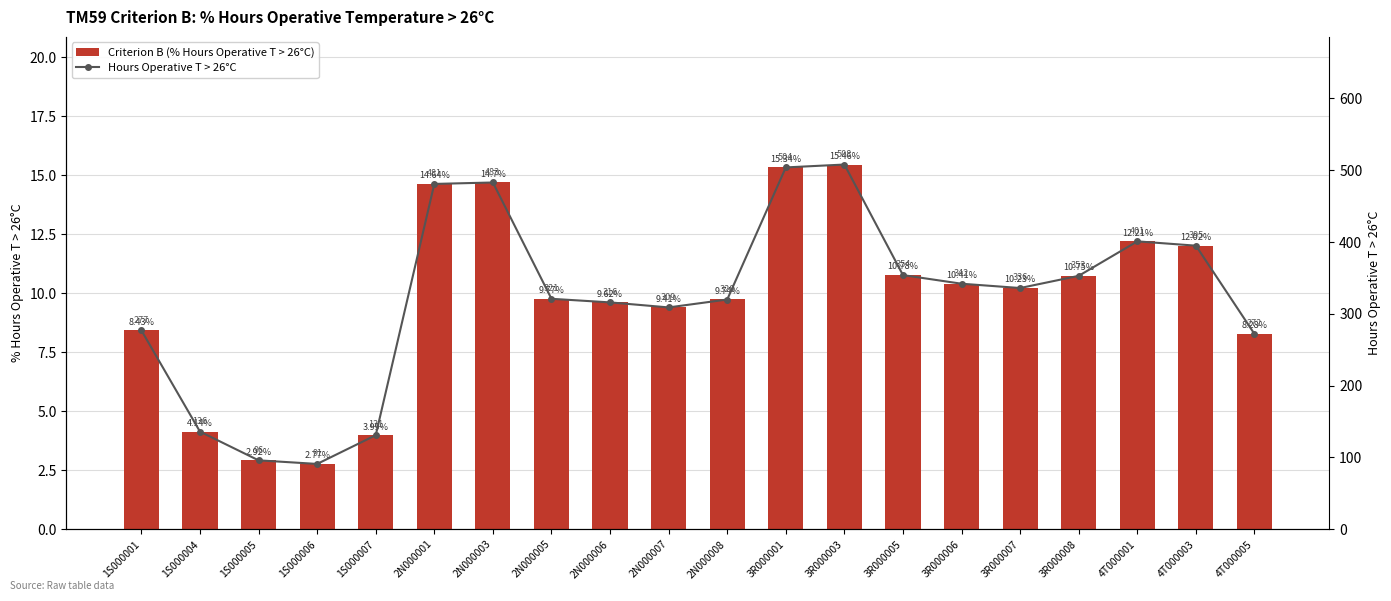

What is the sum of all Criterion B (% Hours Operative T > 26°C) values?

195.6